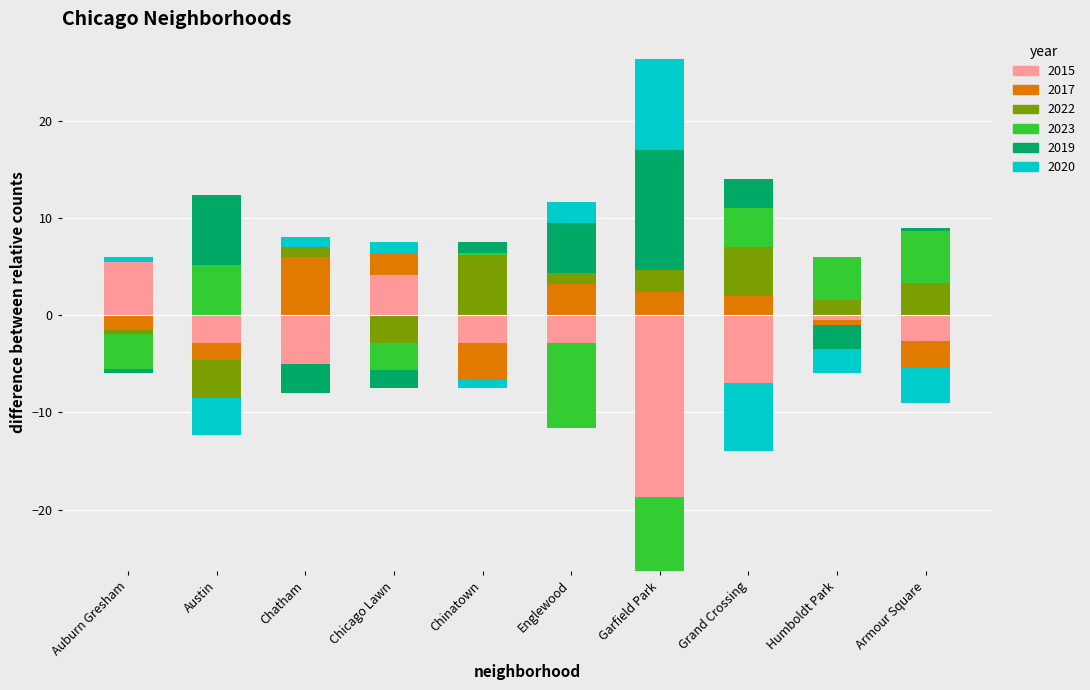

True or false: 2015 has a value of 6 at Chicago Lawn.

False